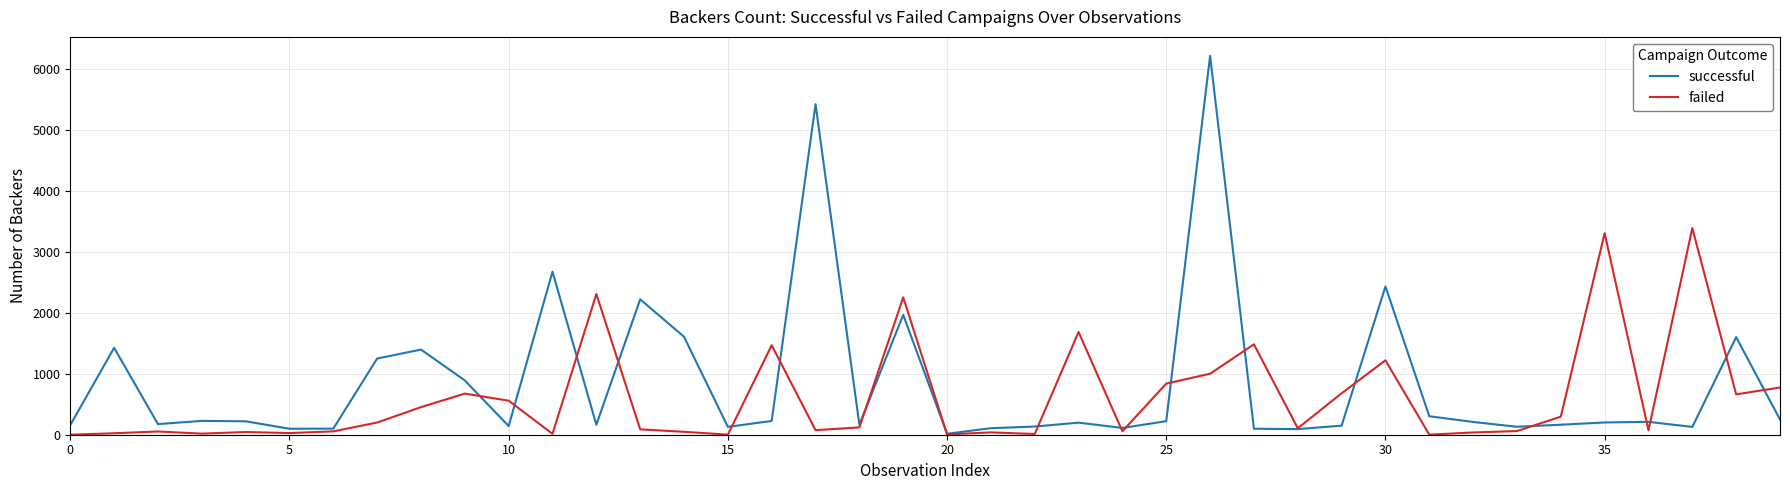

What is the maximum value for successful?

6212